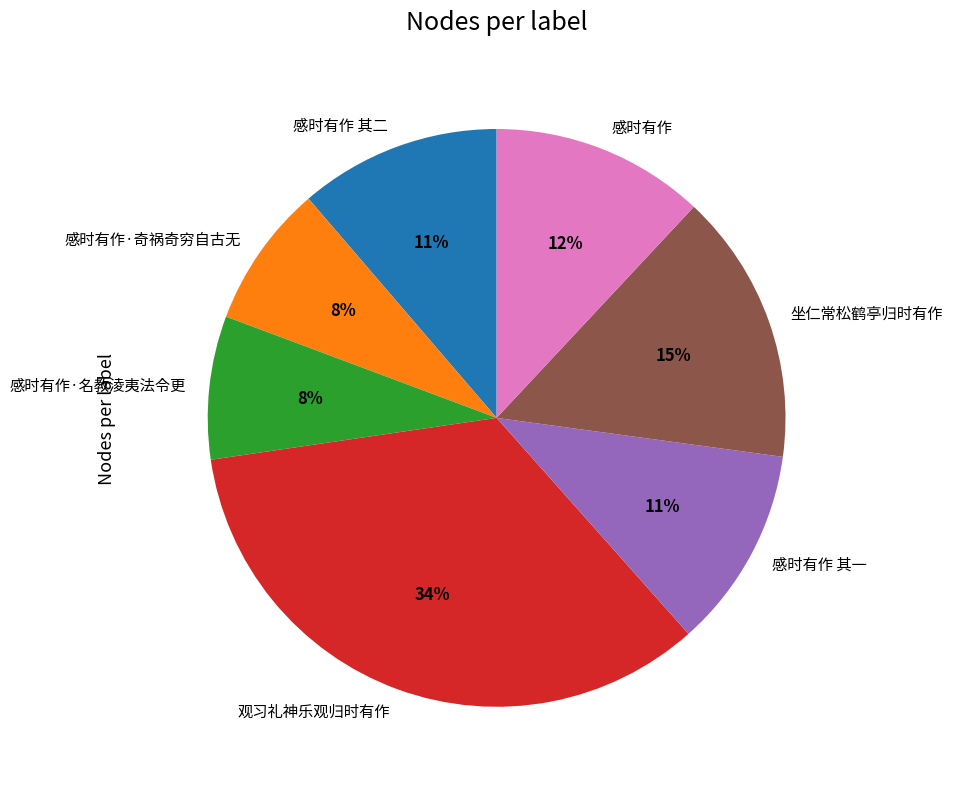

To the nearest percent, what portion does 感时有作 represent?

12%